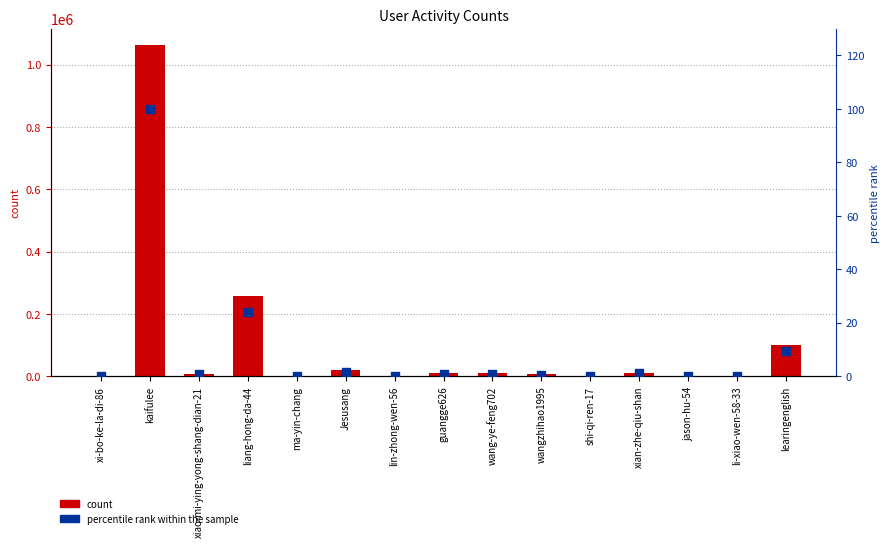

At which category is the sum across all series the highest?

kaifulee